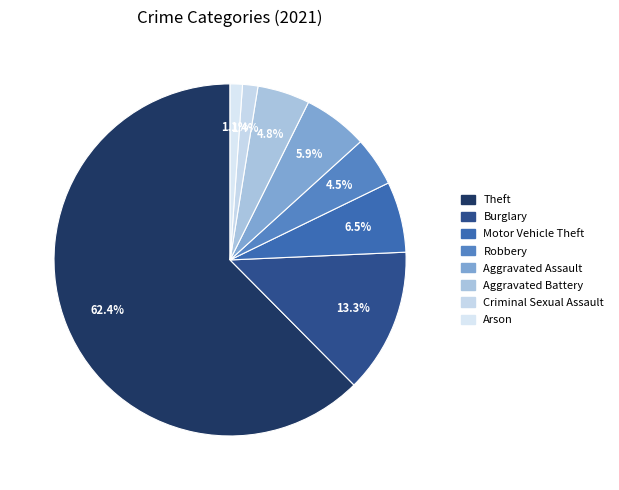

Count the number of slices in the pie.

8